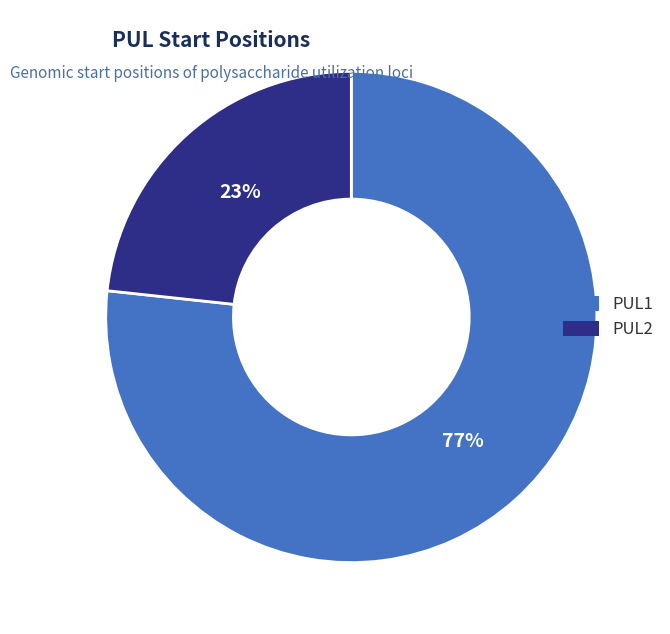

Count the number of slices in the pie.

2